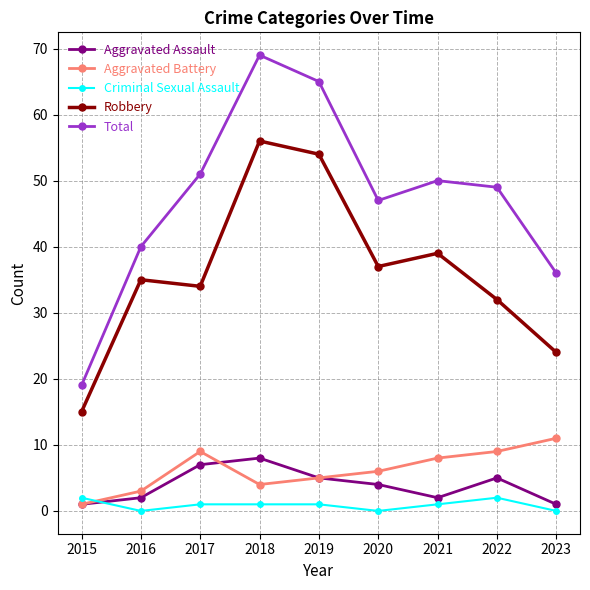

What is the value of the Robbery point at the 7th from the left?

39